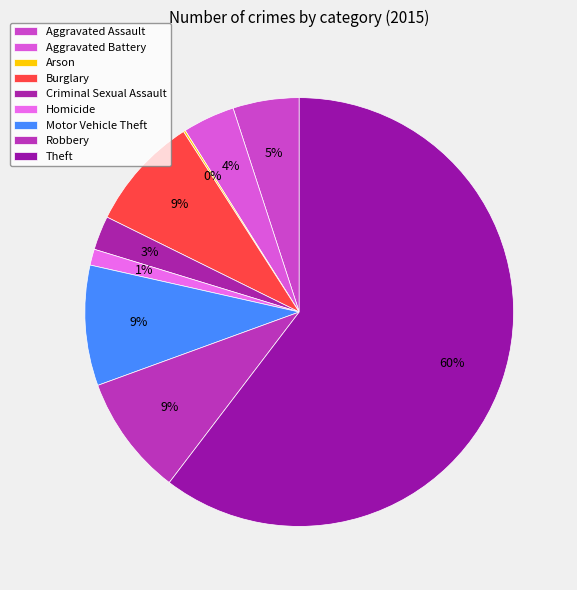

Rank the categories by value from highest to lowest.

Theft, Motor Vehicle Theft, Robbery, Burglary, Aggravated Assault, Aggravated Battery, Criminal Sexual Assault, Homicide, Arson